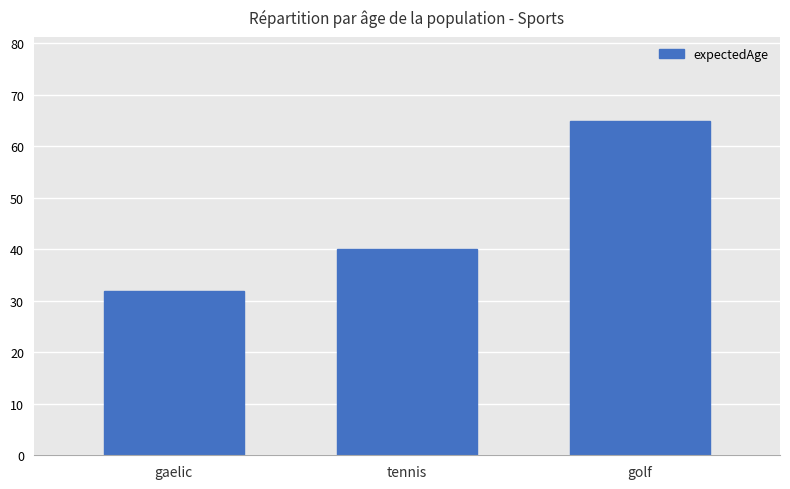

The chart shows a value of 26 at golf. True or false?

False